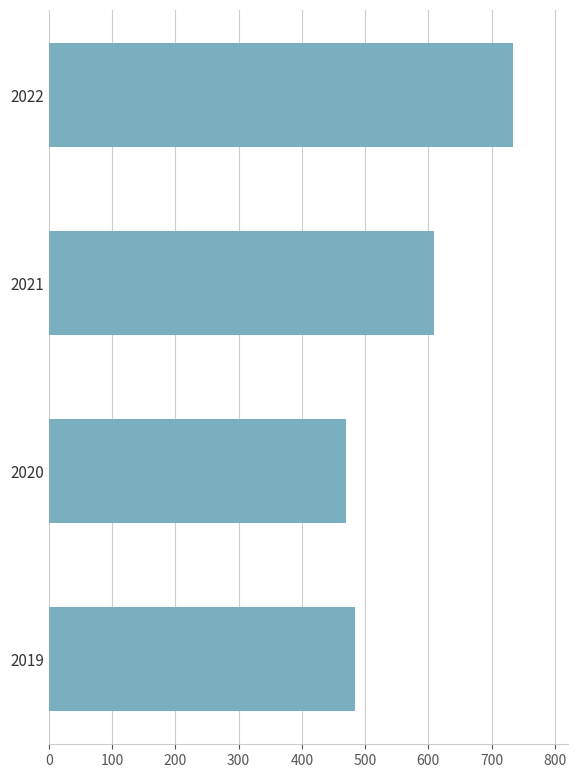

What is the change in value from 2021 to 2022?

+124.0